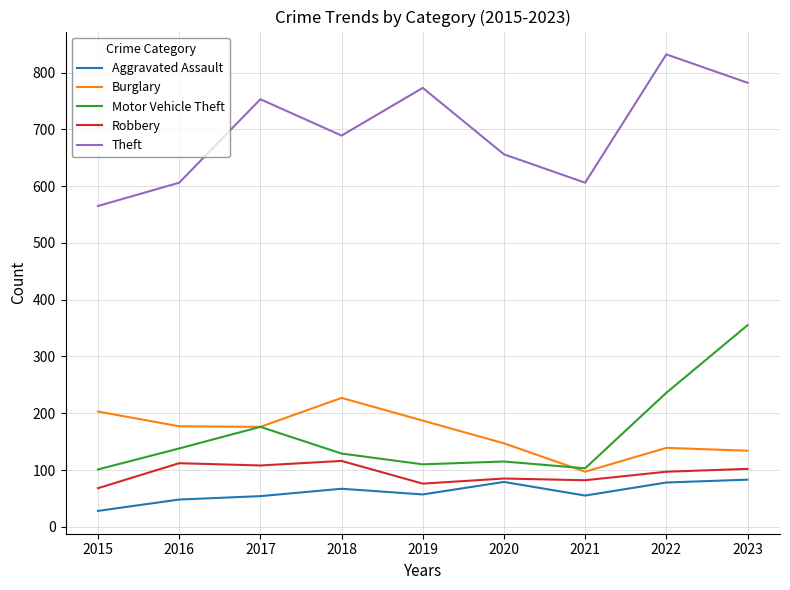

Which category has the highest value in the Theft series?

2022